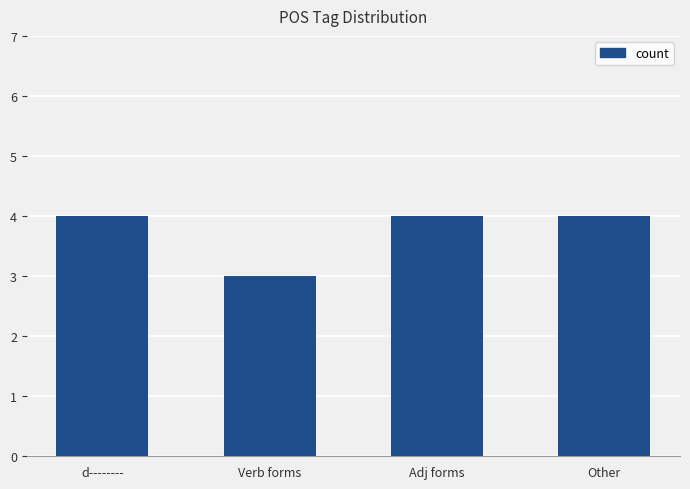

What is the change in value from Verb forms to Adj forms?

+1